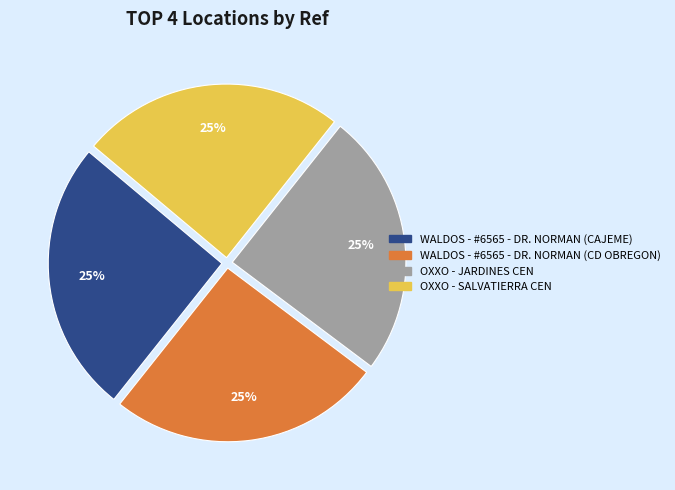

To the nearest percent, what is the average slice percentage?

25%